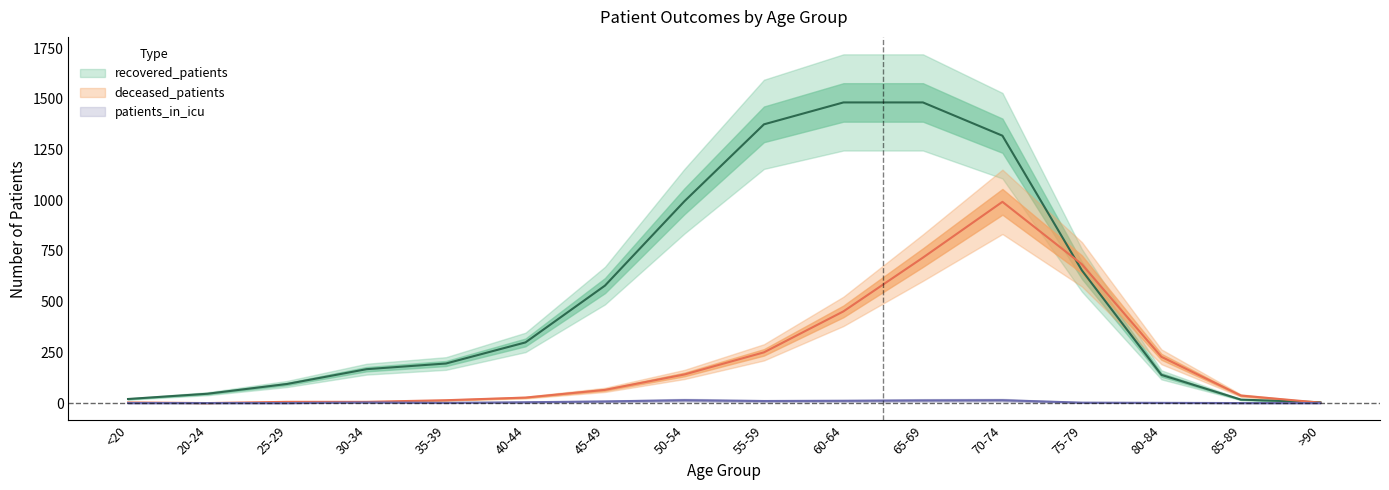

Count the number of data series in this chart.

3